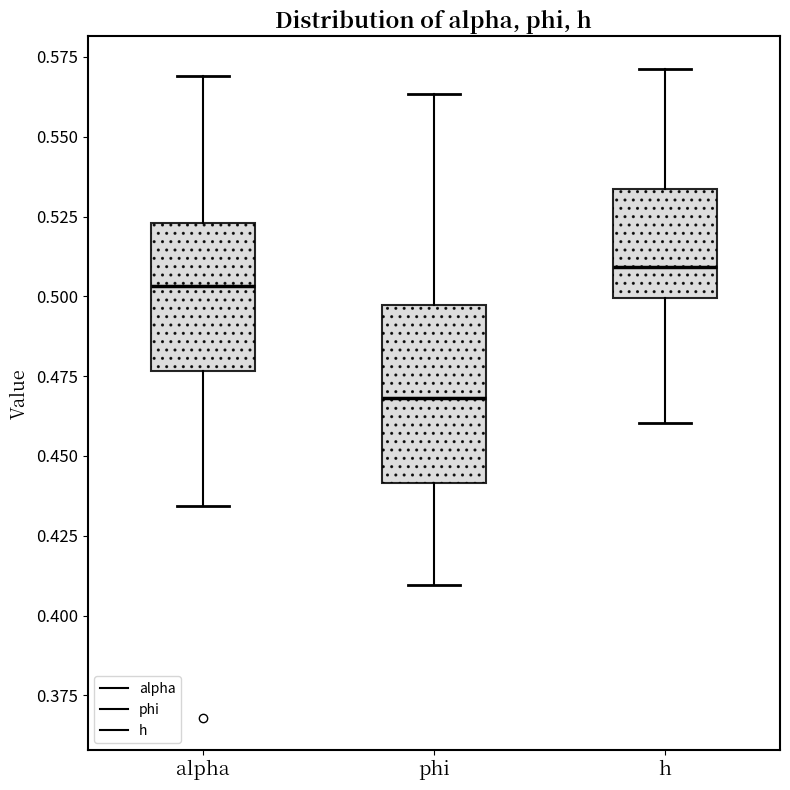

Reading left to right, read every box against the y-axis: the position of its median line, the range the box covers, and the ends of its whiskers. The values are not printed on the chart, so give them approximately, as read against the axis.

alpha: median 0.505, box 0.475 to 0.525, whiskers 0.435 to 0.570
phi: median 0.470, box 0.440 to 0.495, whiskers 0.410 to 0.565
h: median 0.510, box 0.500 to 0.535, whiskers 0.460 to 0.570